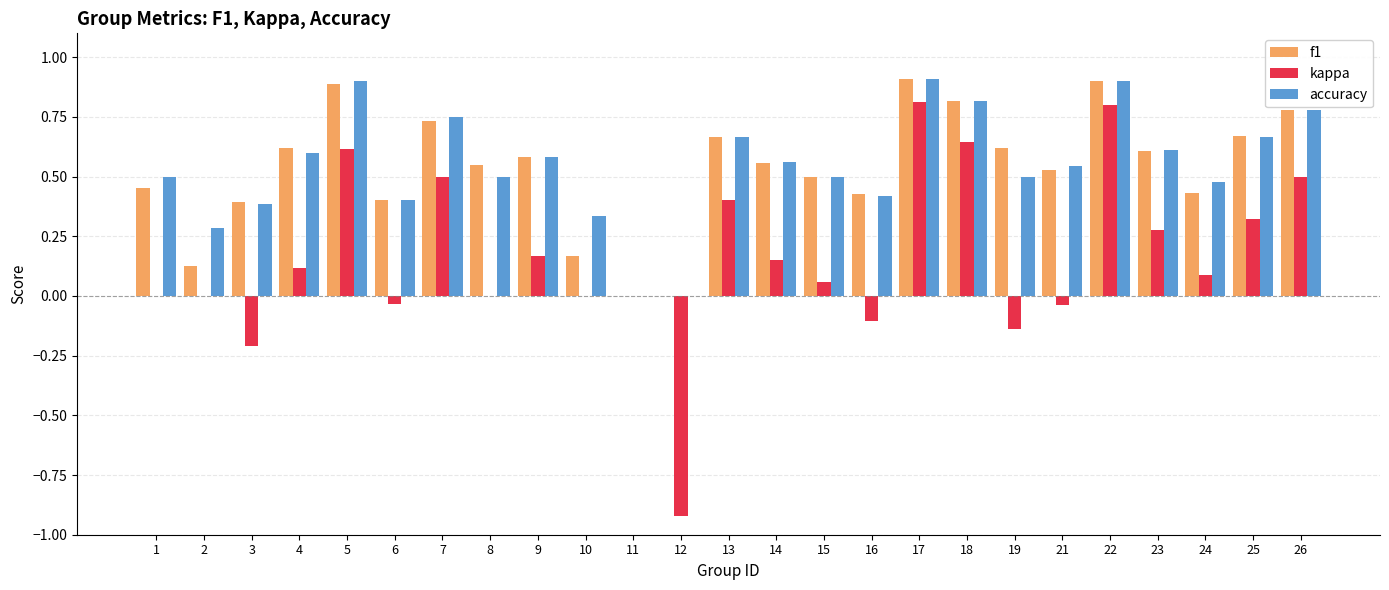

Between 23 and 24, which series saw the biggest shift?

kappa